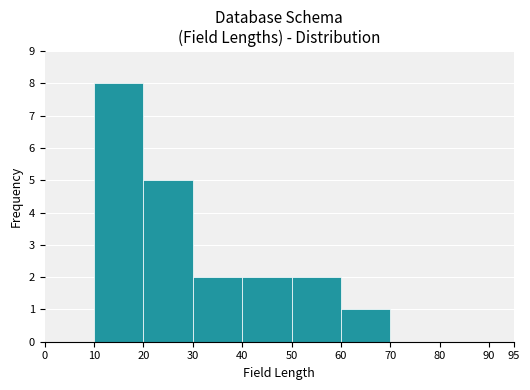

At which label is the value closest to 4?

20